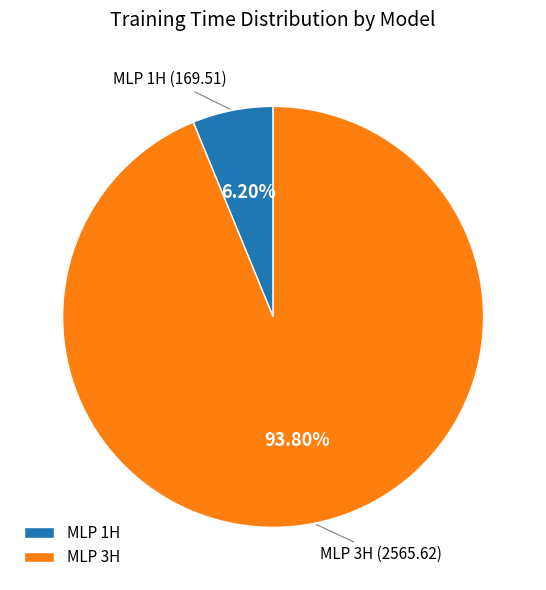

How many segments does this pie chart have?

2